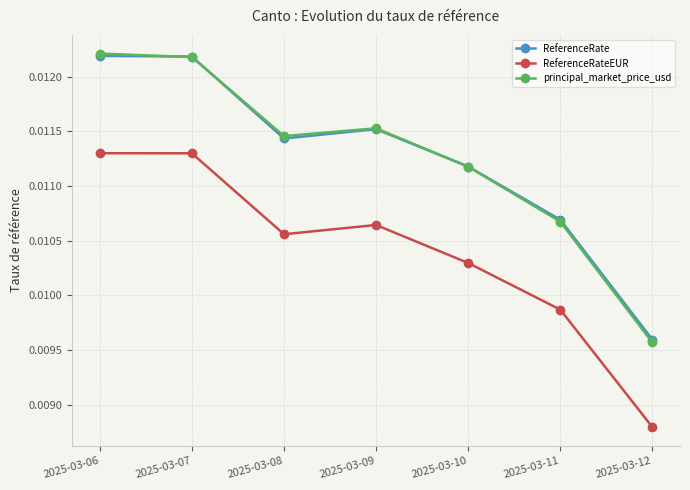

Which category has the lowest value in the principal_market_price_usd series?

2025-03-12